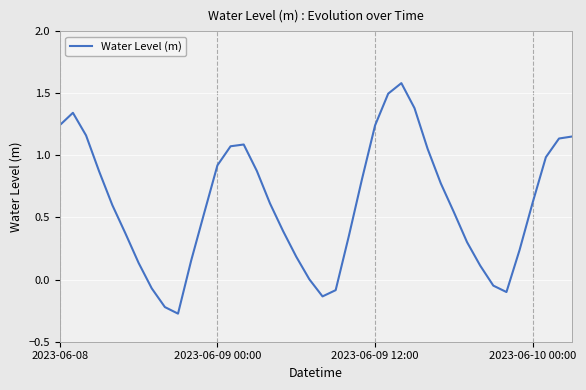

What is the maximum value shown in the chart?

1.6